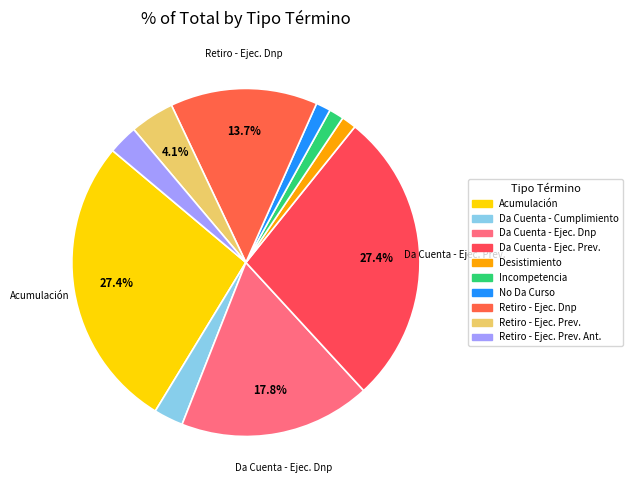

Which slice is the smallest?

Desistimiento